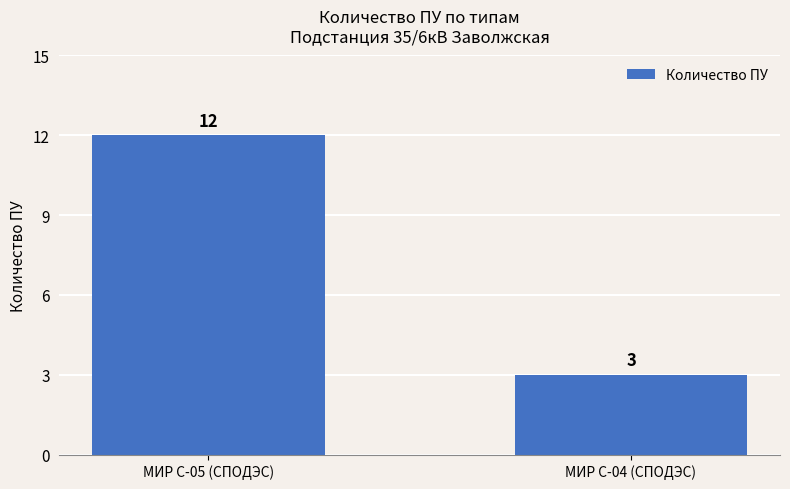

Approximately how many times larger is the value at МИР С-05 (СПОДЭС) compared to МИР С-04 (СПОДЭС)?

4.0